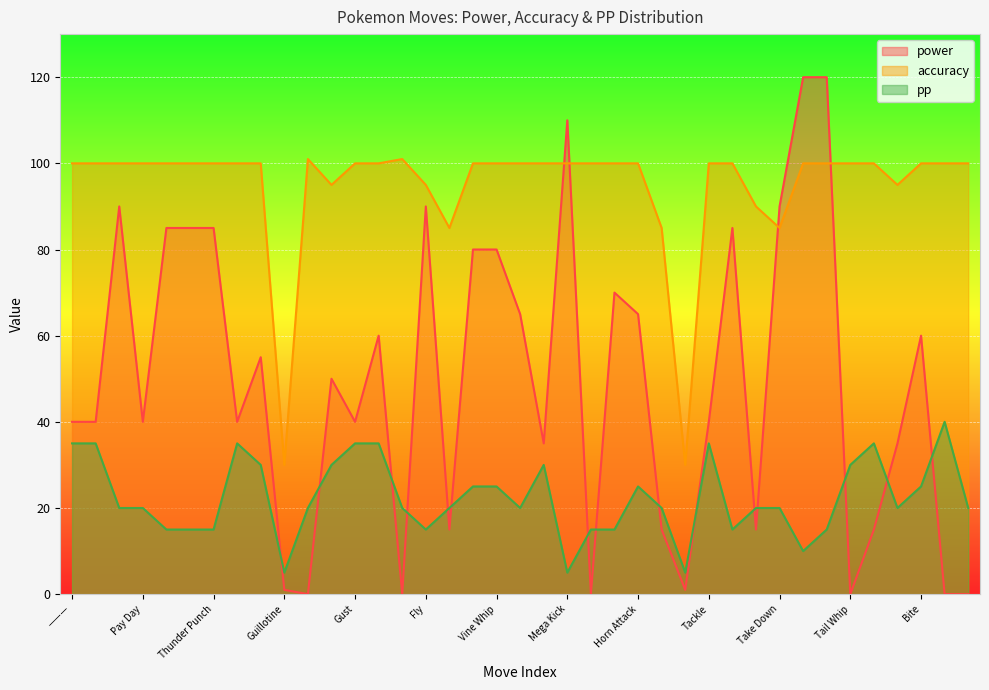

Where do pp and power first cross each other?

Vise Grip and Guillotine